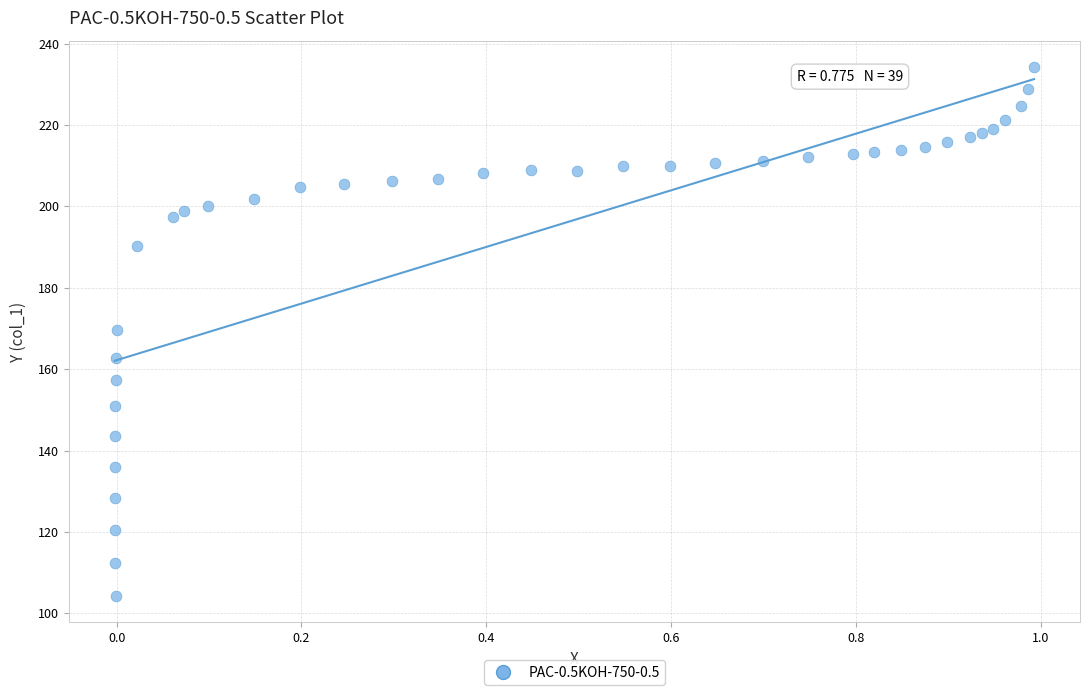

What is the range of Y values (max minus min)?

129.9